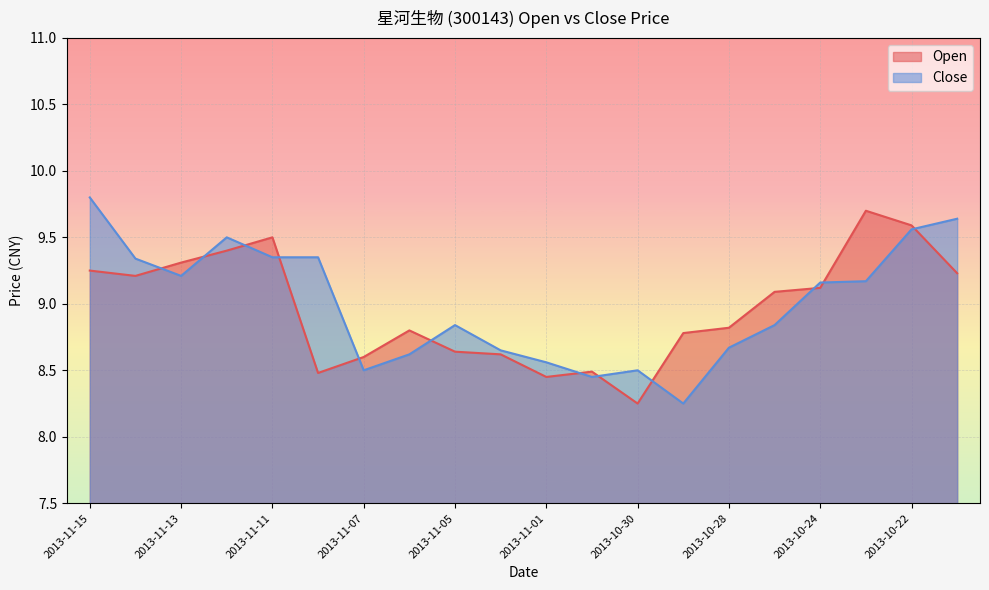

What is the minimum value shown in the chart?

8.2